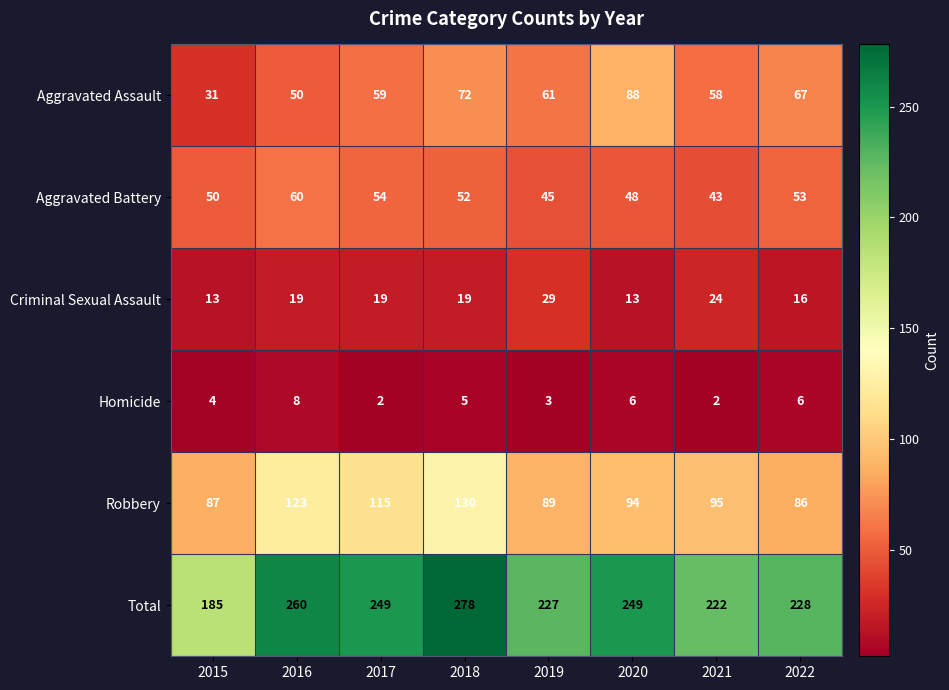

Is it true that Aggravated Assault equals 58 at 2021?

True